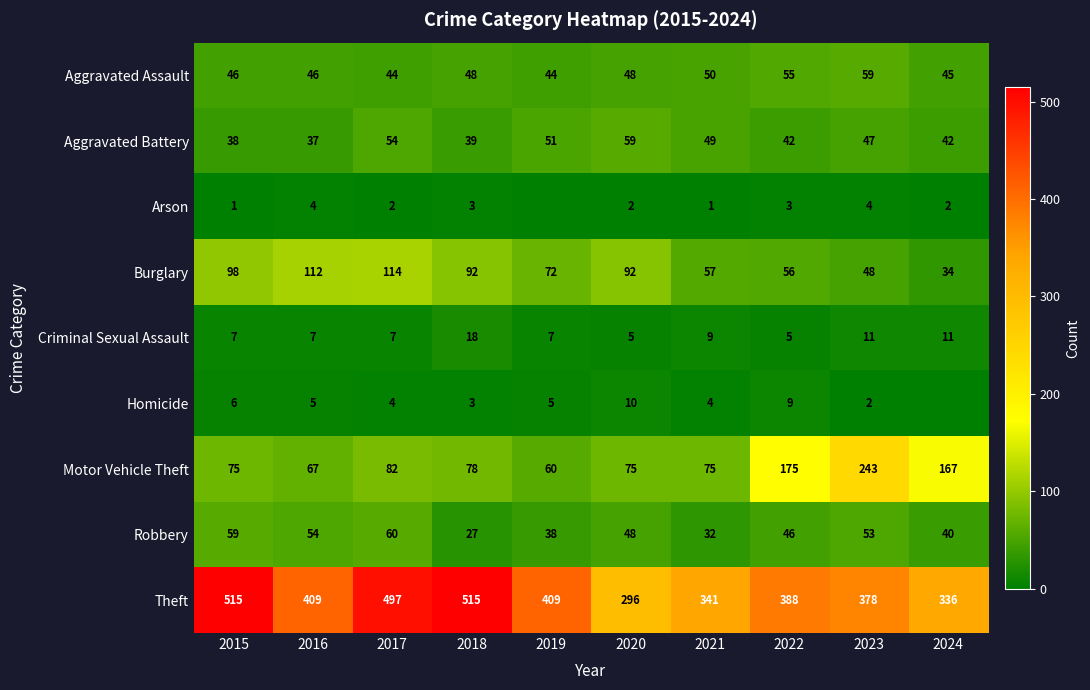

At 2015, list the series in order from largest to smallest.

Theft, Burglary, Motor Vehicle Theft, Robbery, Aggravated Assault, Aggravated Battery, Criminal Sexual Assault, Homicide, Arson